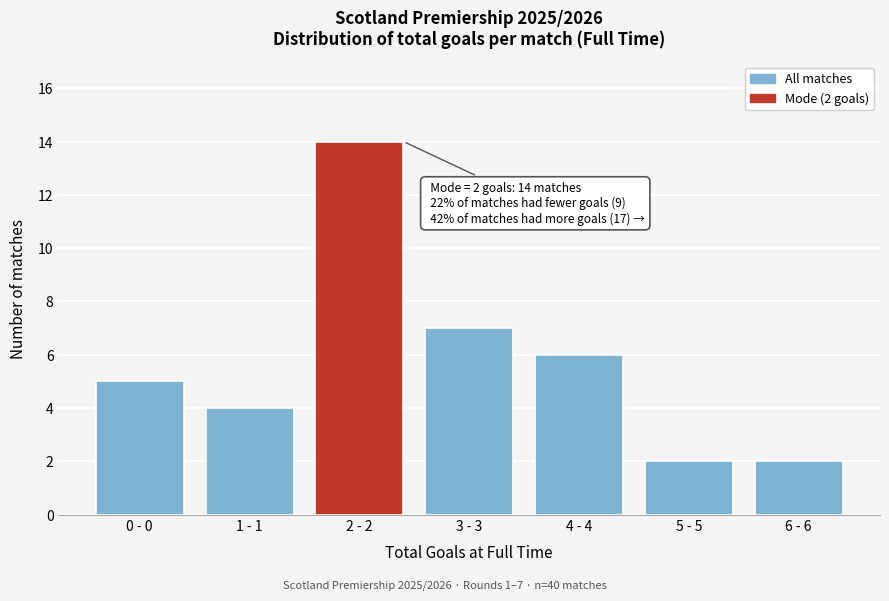

Reading left to right, extract all data points from this chart.

0 - 0=5	1 - 1=4	2 - 2=14	3 - 3=7	4 - 4=6	5 - 5=2	6 - 6=2